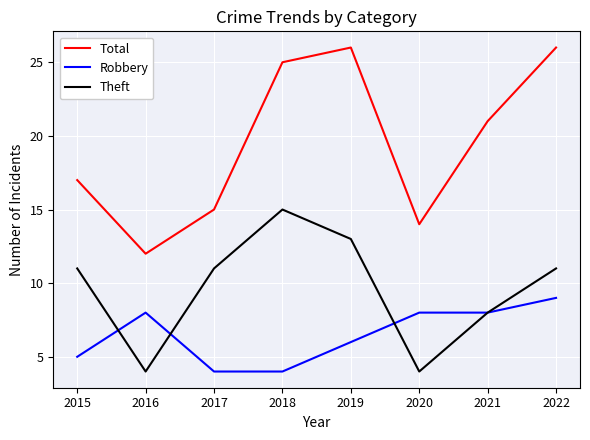

What is the average value of the Theft series?

10